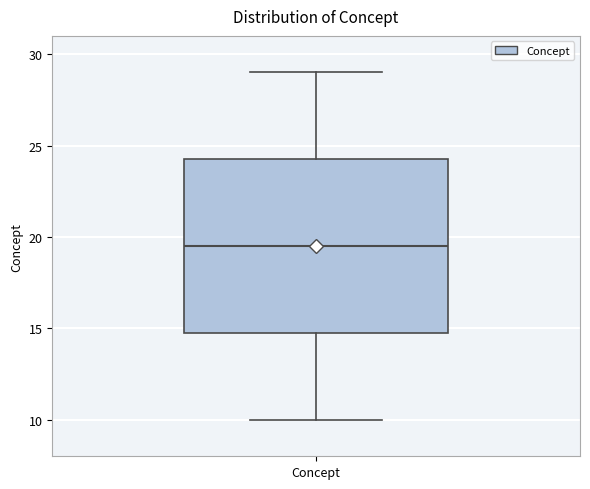

Read this box plot against the y-axis: the position of the median line, the range covered by the box, and the ends of both whiskers. The values are not printed on the chart, so give them approximately, as read against the axis.

median 19.5, box 15.0 to 24.5, whiskers 10.0 to 29.0